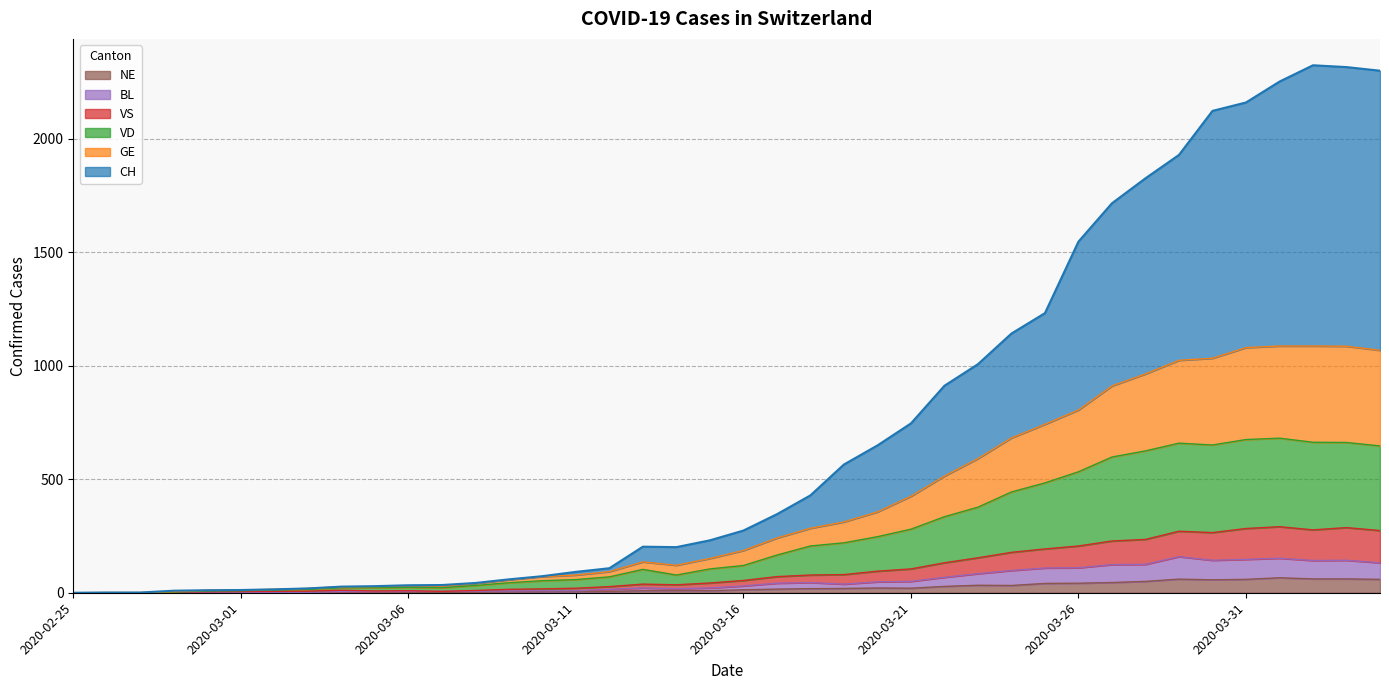

Rank the series by their maximum value, from lowest to highest.

NE, BL, VS, VD, GE, CH